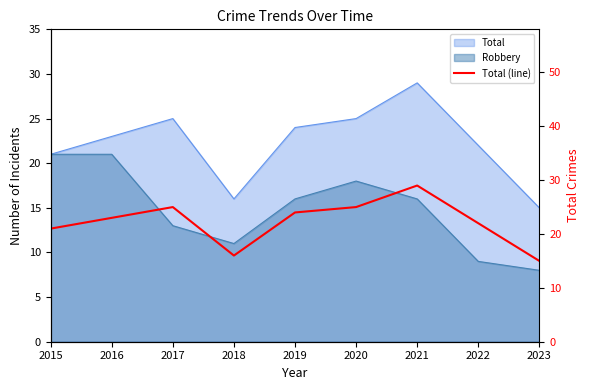

Reading right to left, list all the values displayed in this chart.

2023=15	2022=22	2021=29	2020=25	2019=24	2018=16	2017=25	2016=23	2015=21